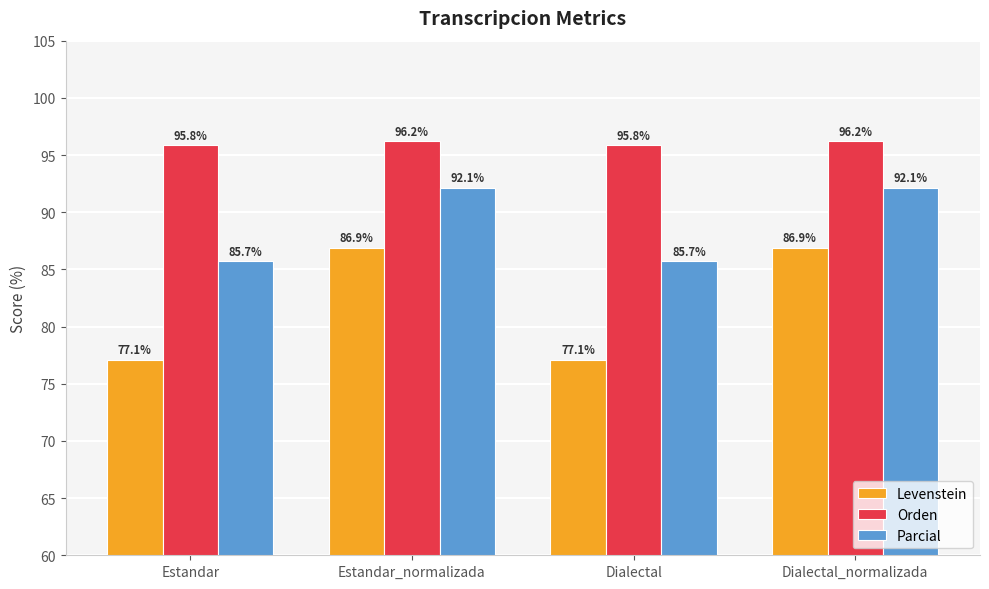

How many data points in Orden are less than 96?

2